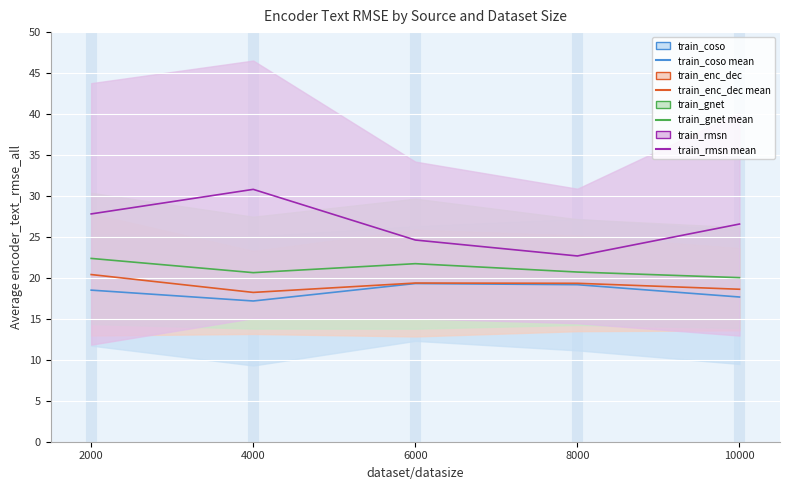

At which category is the sum across all series the highest?

2000